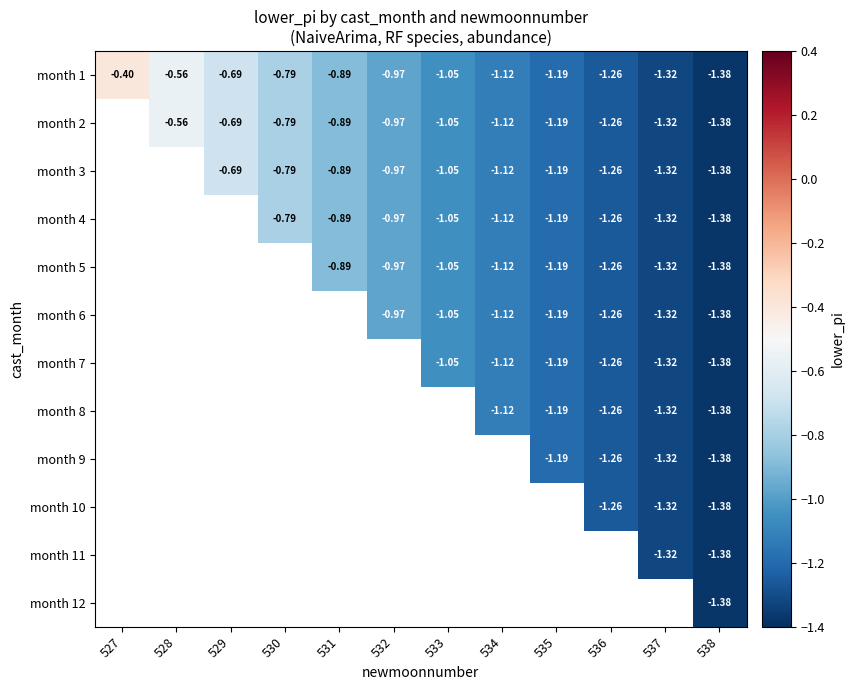

How many values in month 3 are below zero?

10